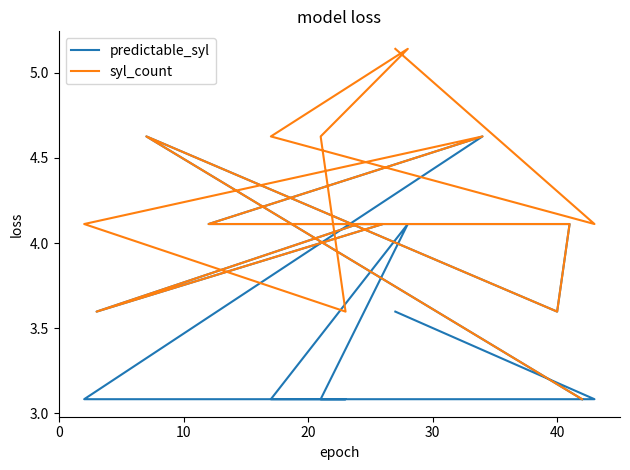

What is the label of the 14th point from the right?

40